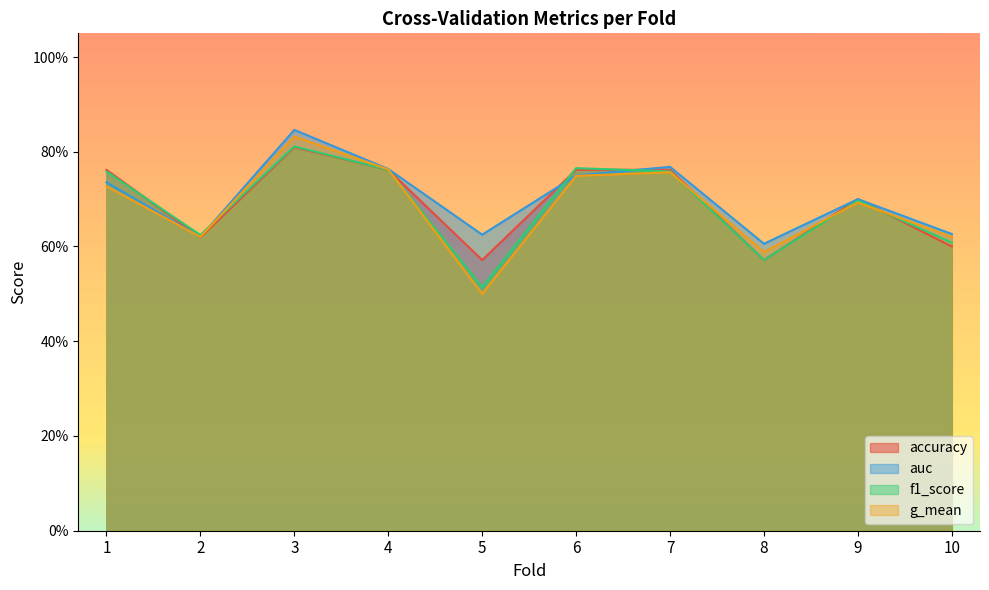

Between 3 and 2, which is larger?

3